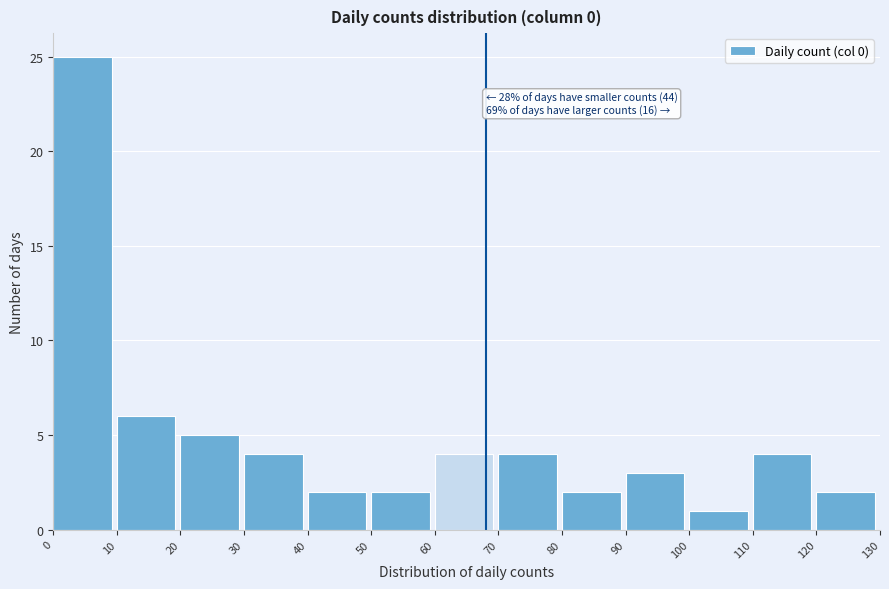

Which range on the x-axis has the tallest bar?

0 to 10